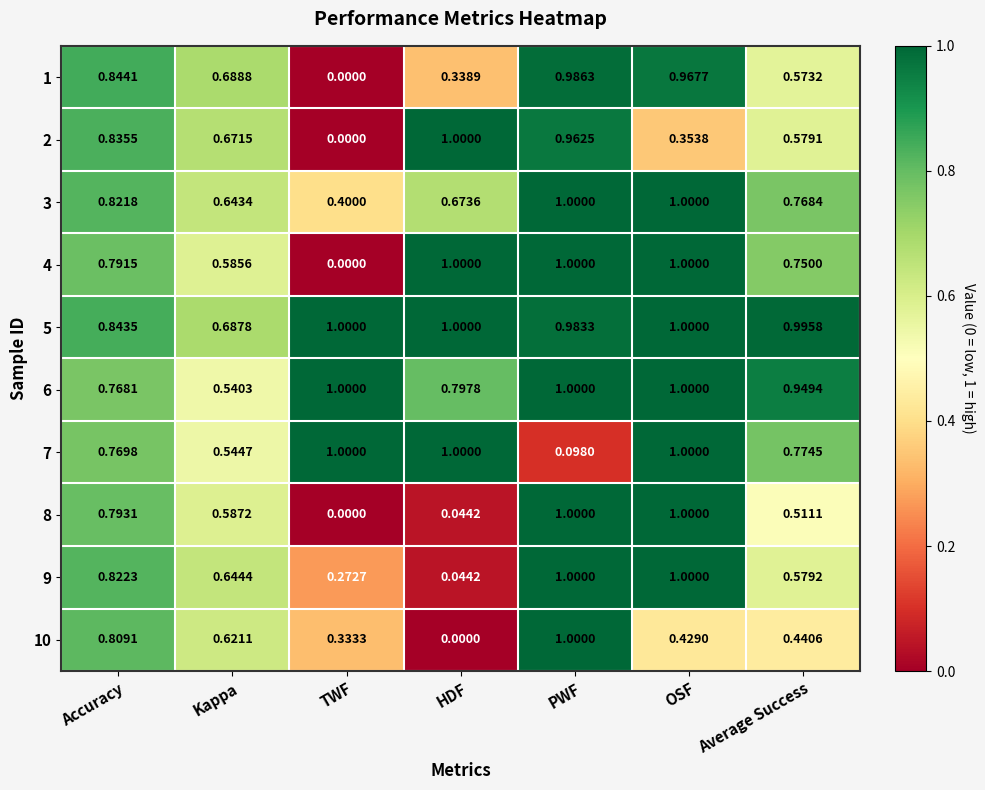

At which label is 4 closest to 0?

TWF